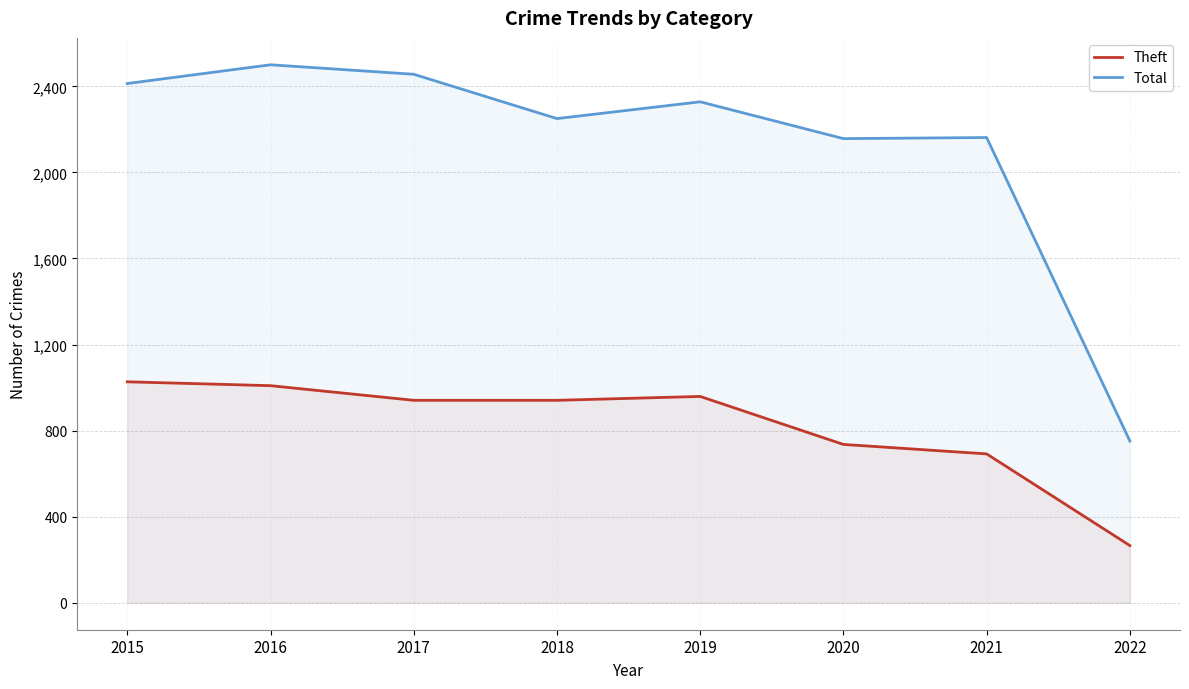

True or false: Theft and Total intersect in this chart.

False